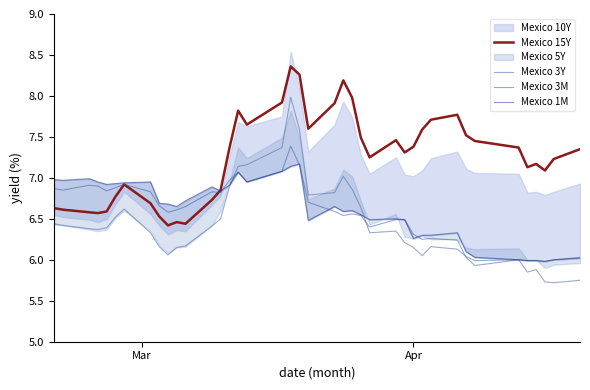

What is the lowest value of the Mexico 3M series?

5.9